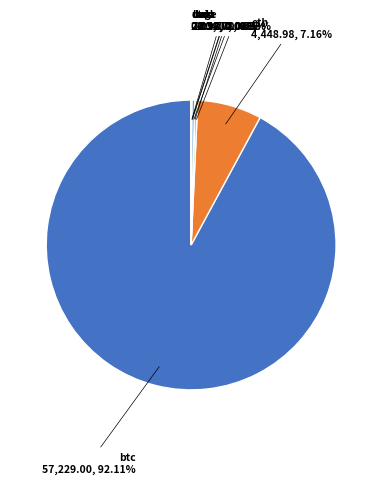

Is there any slice that represents more than half of the pie?

Yes